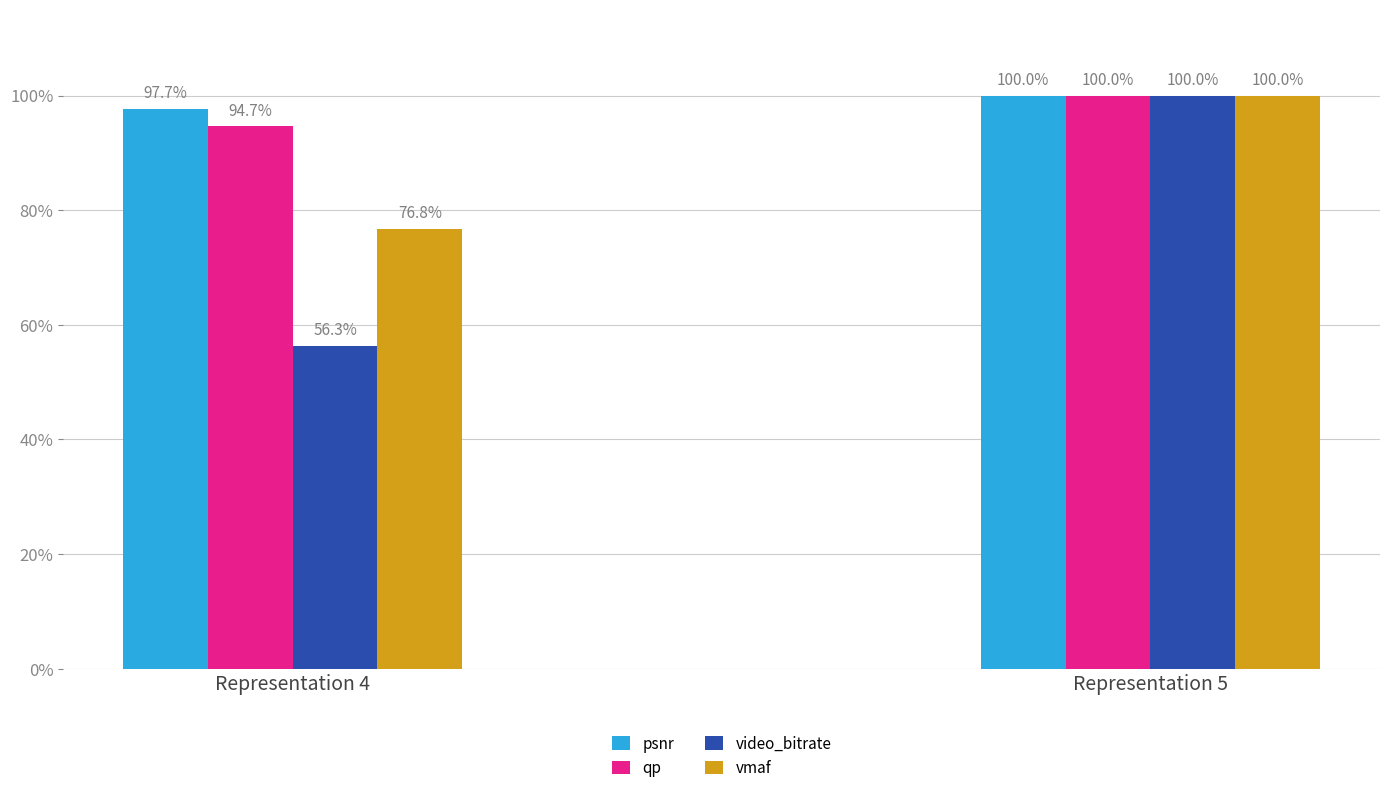

Where is vmaf nearest to the value 88?

Representation 4